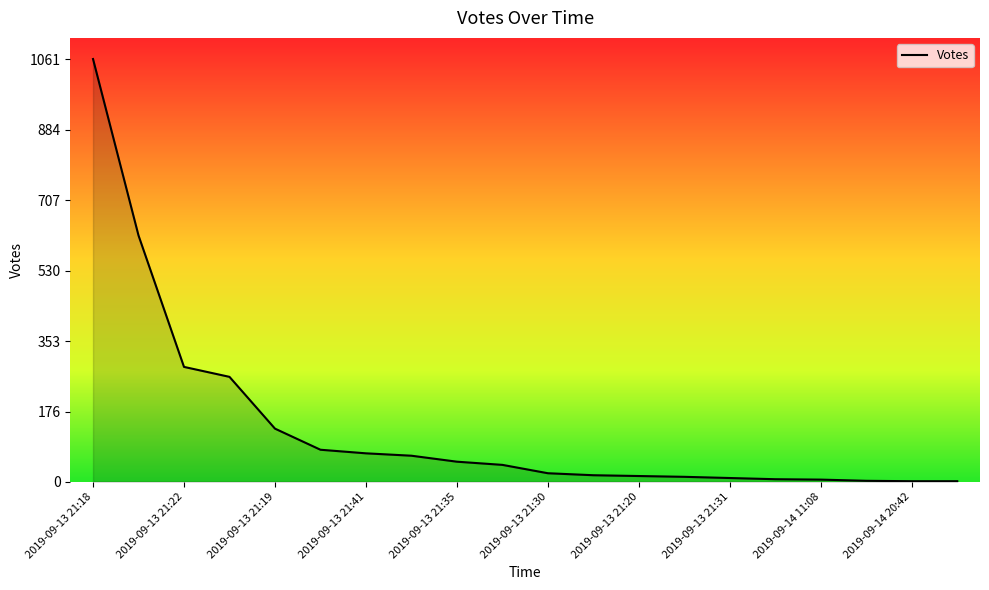

What is the difference between the maximum and minimum values?

1060